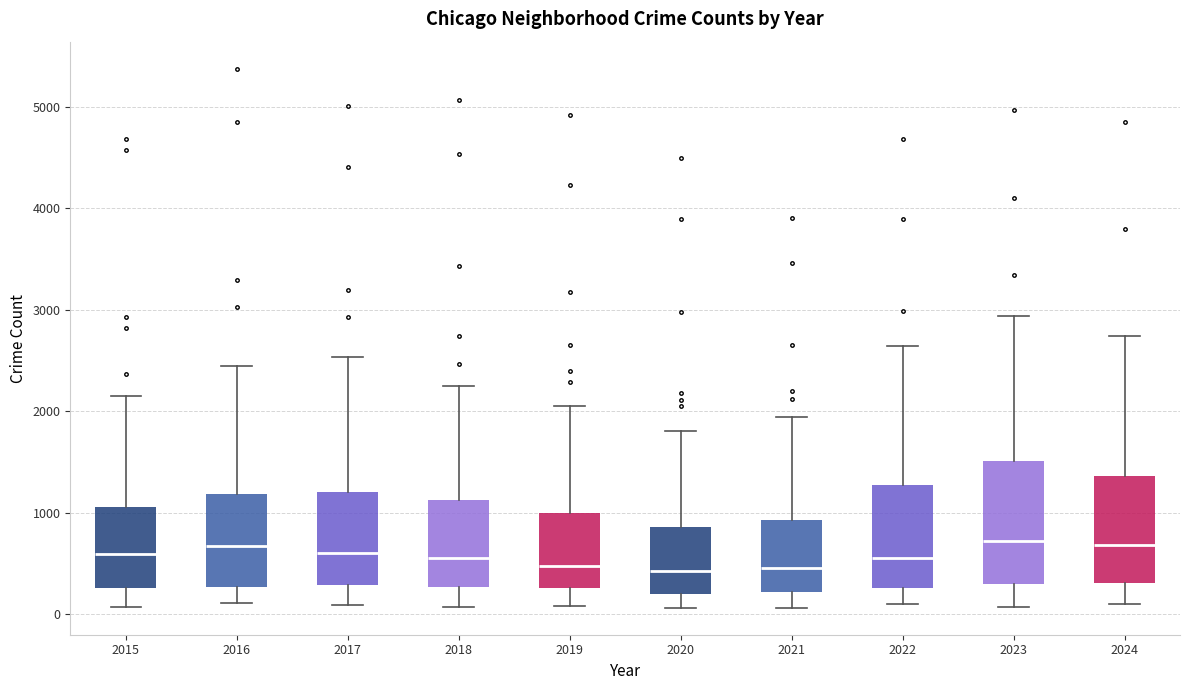

Comparing the boxes themselves (not the whiskers), which one is the tallest?

2023